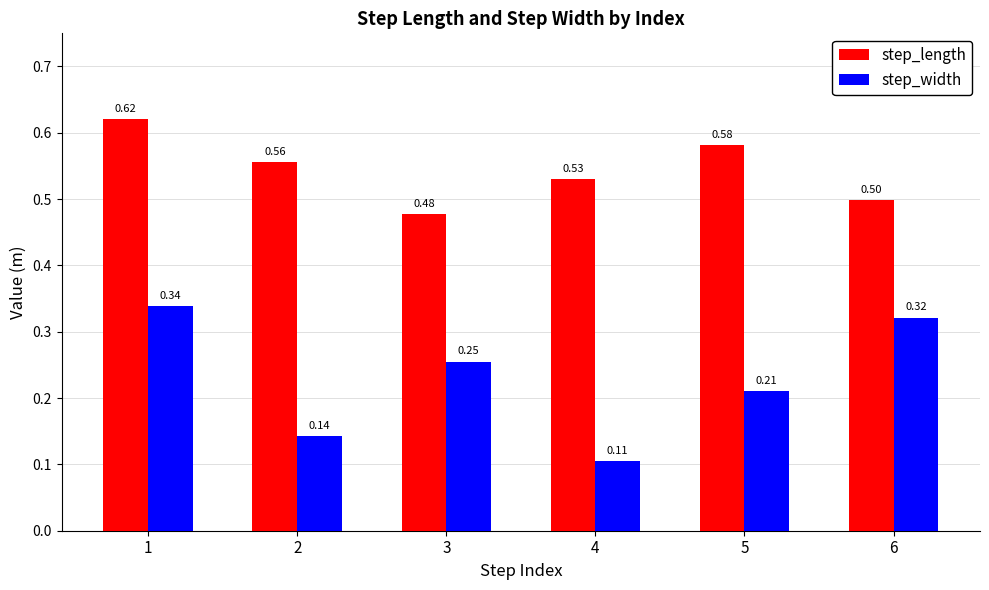

What is the difference between the highest and lowest values at 5?

0.4